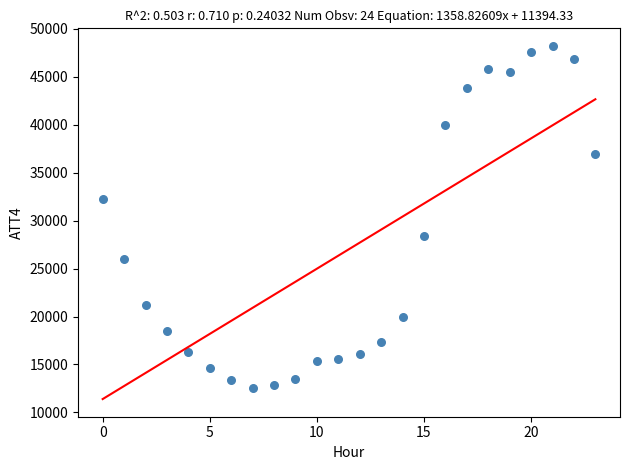

What is the range of Y values (max minus min)?

35700